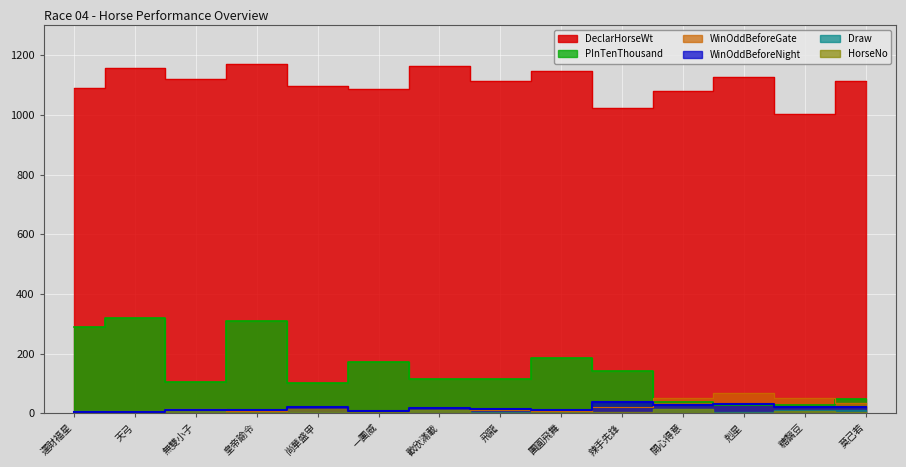

How many interior local peaks does the WinOddBeforeNight series have?

5